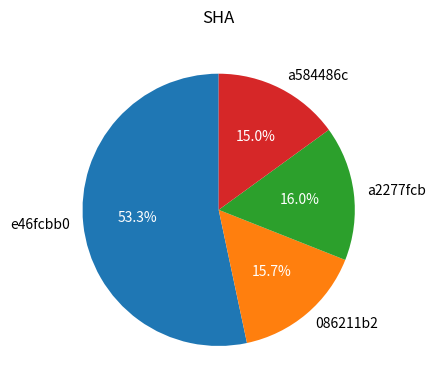

To the nearest percent, what percentage of the pie is e46fcbb0?

53%